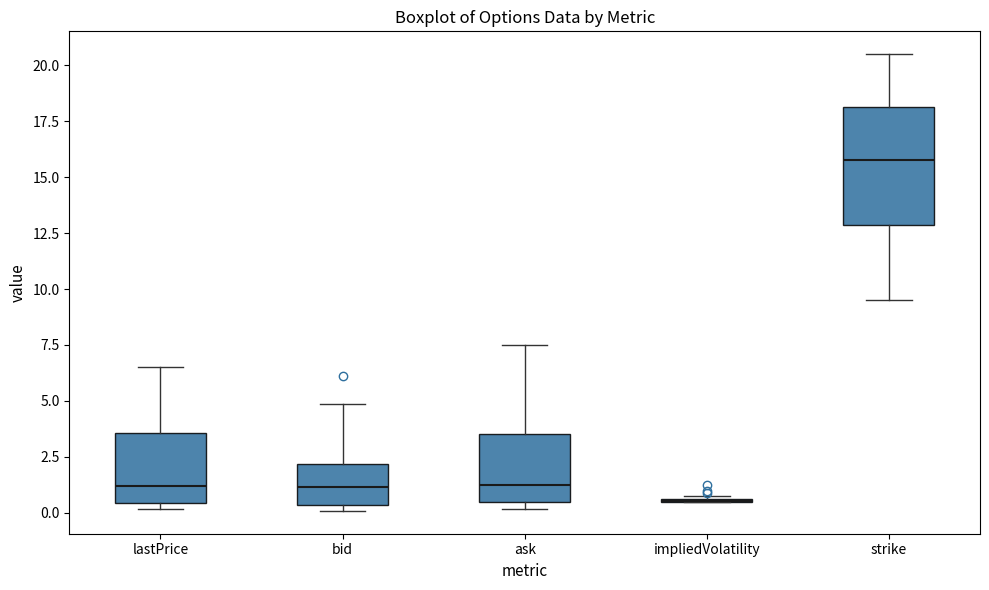

Reading left to right, read every box against the y-axis: the position of its median line, the range the box covers, and the ends of its whiskers. The values are not printed on the chart, so give them approximately, as read against the axis.

lastPrice: median 1.0, box 0.5 to 3.5, whiskers 0.0 to 6.5
bid: median 1.0, box 0.5 to 2.0, whiskers 0.0 to 5.0
ask: median 1.0, box 0.5 to 3.5, whiskers 0.0 to 7.5
impliedVolatility: box collapsed to a line at 0.5, whiskers 0.5 to 1.0
strike: median 16.0, box 13.0 to 18.0, whiskers 9.5 to 20.5